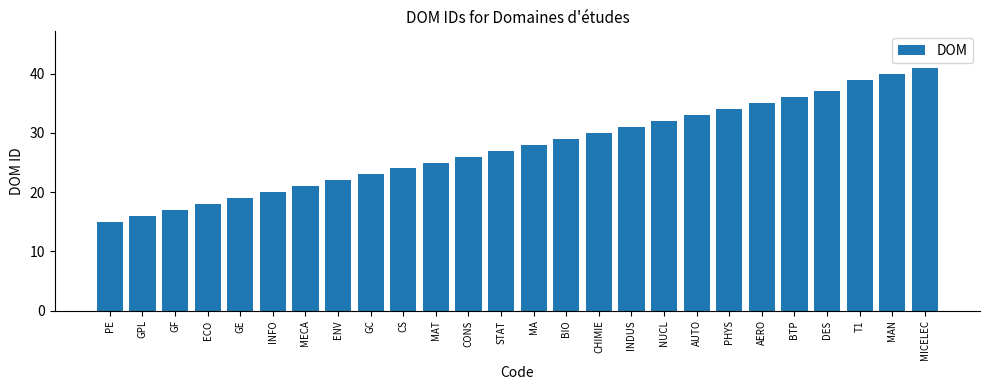

What is the value of the 14th bar from the left?

28